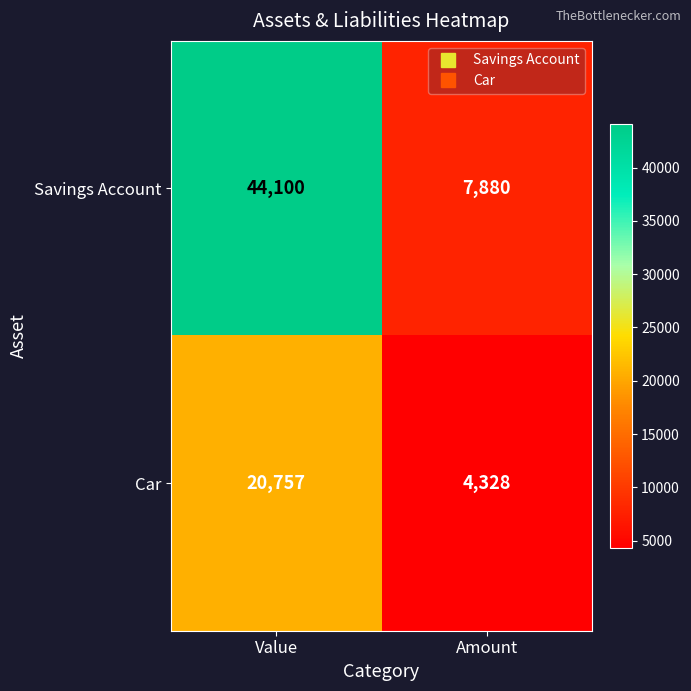

Is it true that Savings Account equals 20567 at Value?

False